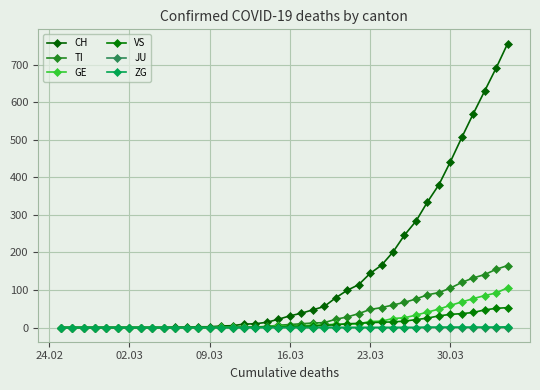

How many data points does each series have?

40